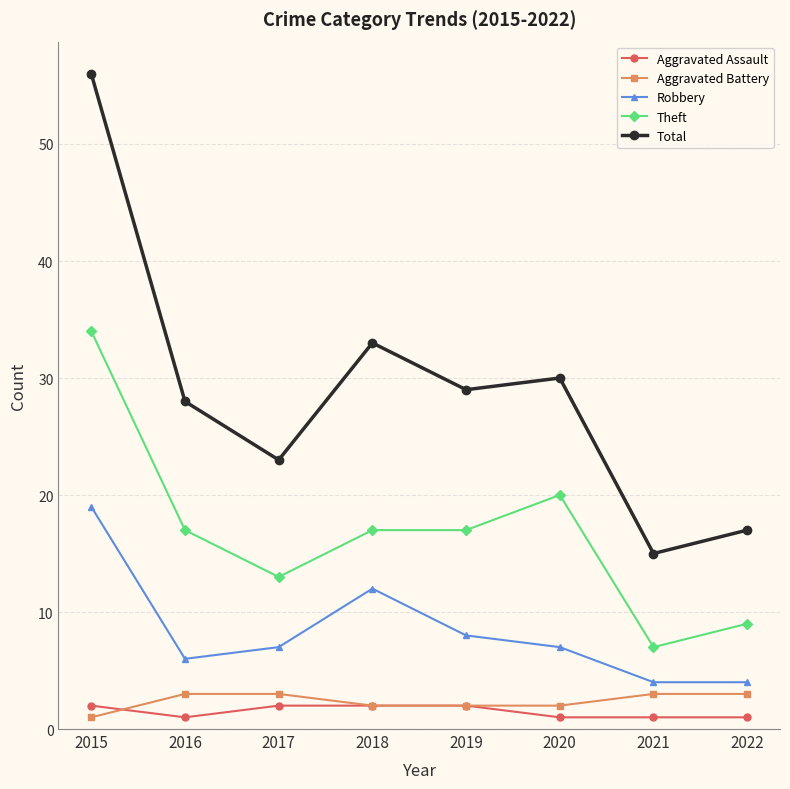

Which series has the largest range (max minus min)?

Total